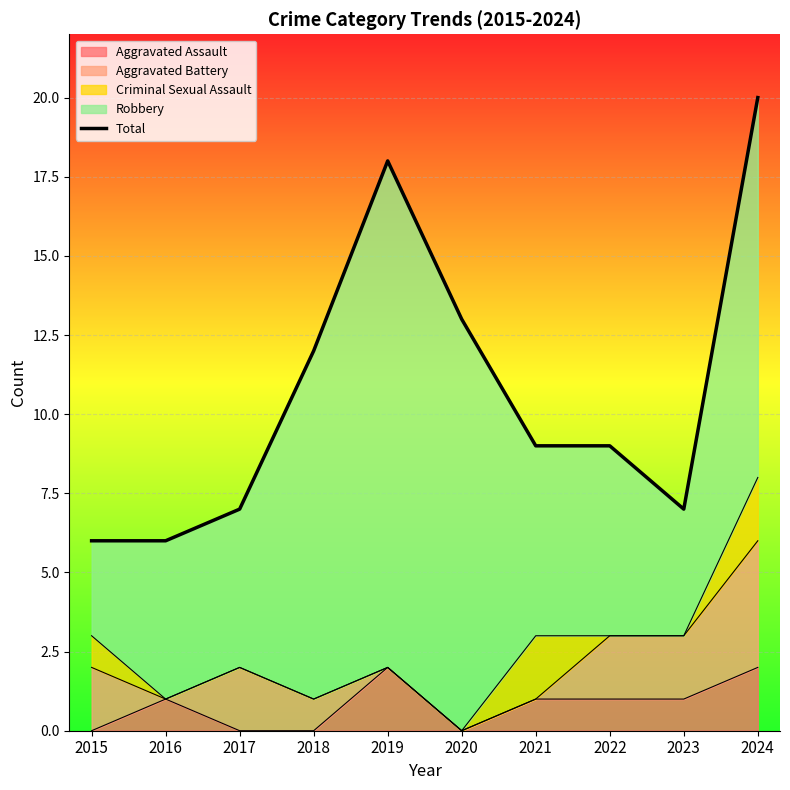

Which has a higher value, 2017 or 2024?

2024